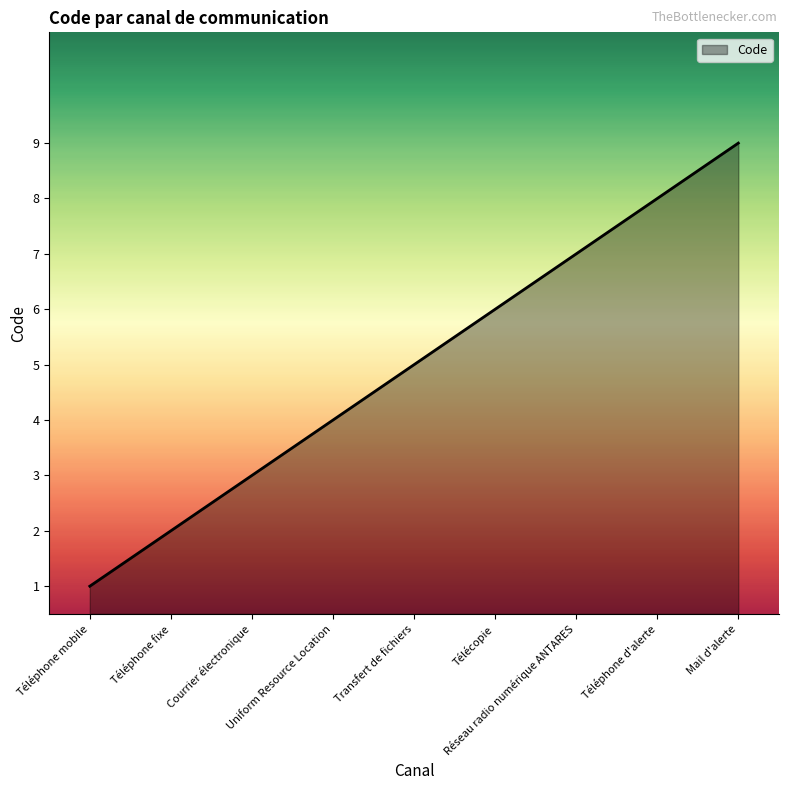

Count the values in the range 3 to 7.

5